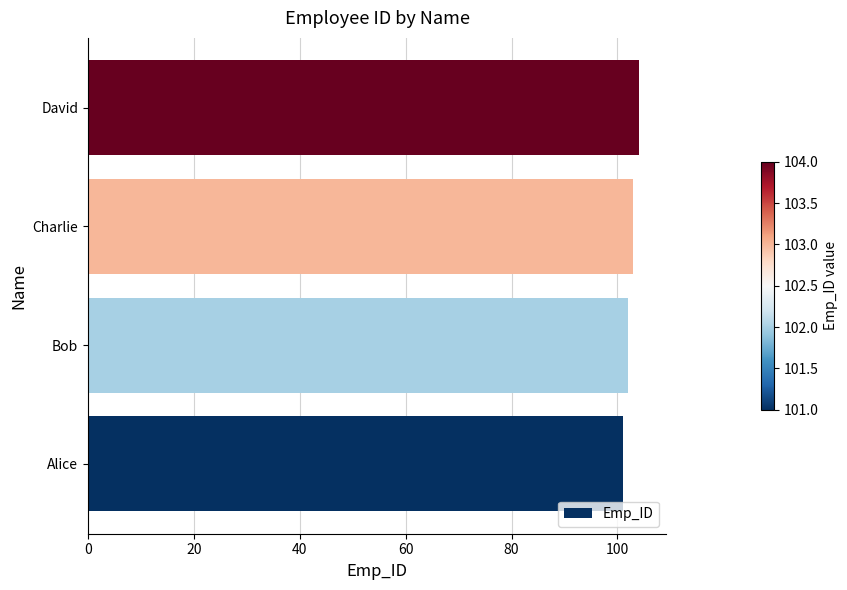

Count the number of data series in this chart.

1